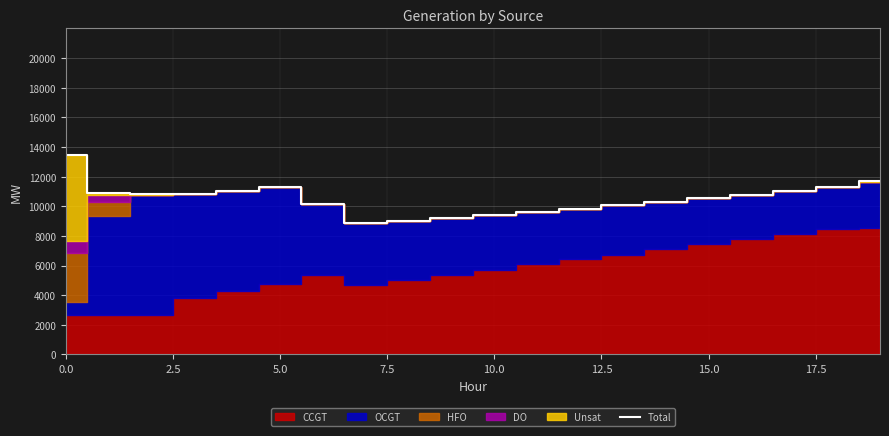

How many values are below 10775?

10